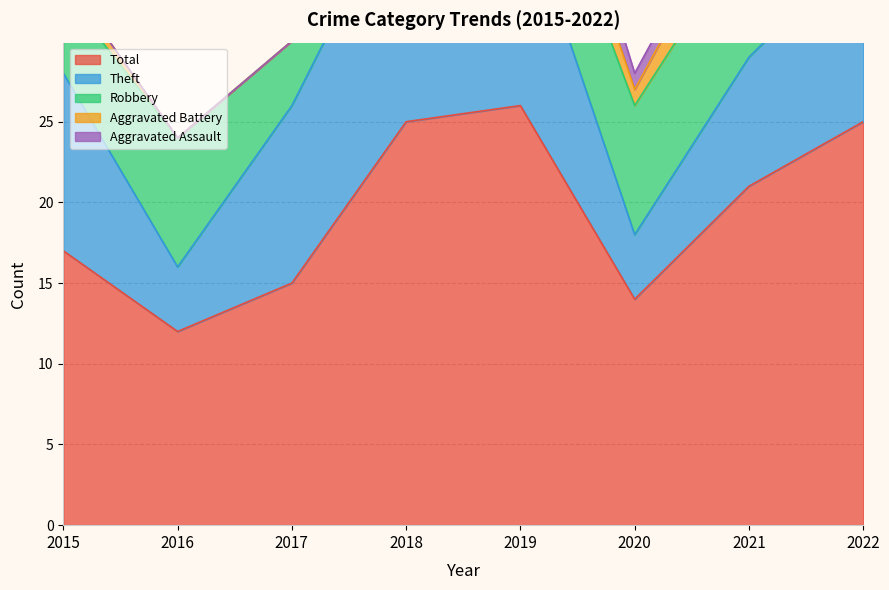

What are all the series names shown in the legend?

Robbery, Theft, Aggravated Battery, Total, Aggravated Assault